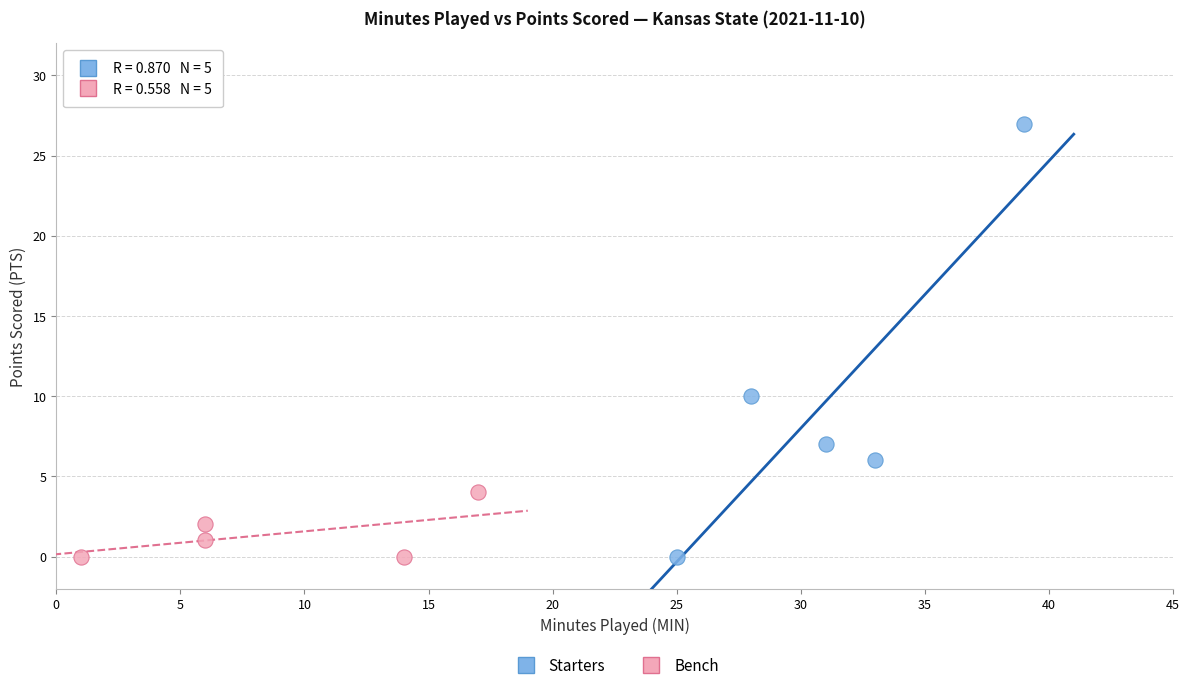

Which series has the largest Y range (max minus min)?

Starters